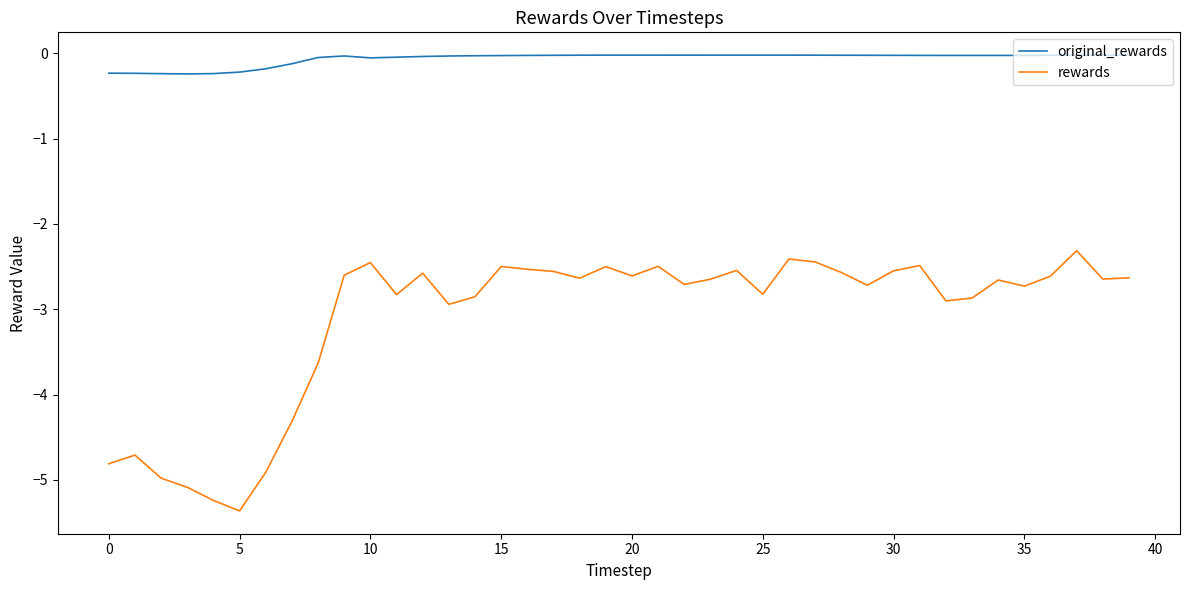

What is the difference between the maximum and second lowest values in the rewards series?

2.9